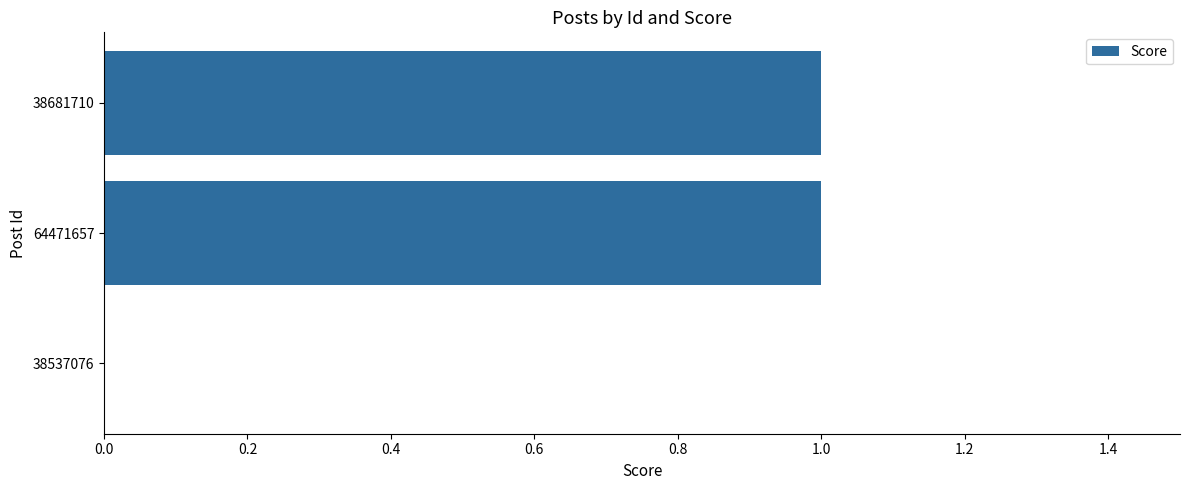

Does the chart contain stacked bars?

No